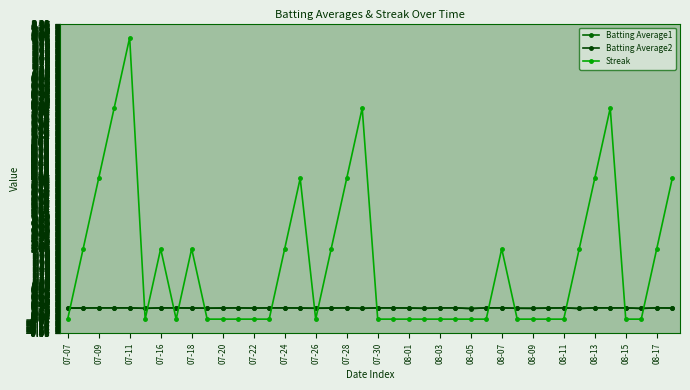

Reading left to right, list all the values displayed in this chart.

Batting Average1: 0.3	0.3	0.3	0.3	0.3	0.3	0.3	0.3	0.3	0.3	0.3	0.3	0.3	0.3	0.3	0.3	0.3	0.3	0.3	0.3	0.3	0.3	0.3	0.3	0.3	0.3	0.3	0.3	0.3	0.3	0.3	0.3	0.3	0.3	0.3	0.3	0.3	0.3	0.3	0.3
Batting Average2: 0.3	0.3	0.3	0.3	0.3	0.3	0.3	0.3	0.3	0.3	0.3	0.3	0.3	0.3	0.3	0.3	0.3	0.3	0.3	0.3	0.3	0.3	0.3	0.3	0.3	0.3	0.3	0.3	0.3	0.3	0.3	0.3	0.3	0.3	0.3	0.3	0.3	0.3	0.3	0.3
Streak: 0.0	2.0	4.0	6.0	8.0	0.0	2.0	0.0	2.0	0.0	0.0	0.0	0.0	0.0	2.0	4.0	0.0	2.0	4.0	6.0	0.0	0.0	0.0	0.0	0.0	0.0	0.0	0.0	2.0	0.0	0.0	0.0	0.0	2.0	4.0	6.0	0.0	0.0	2.0	4.0